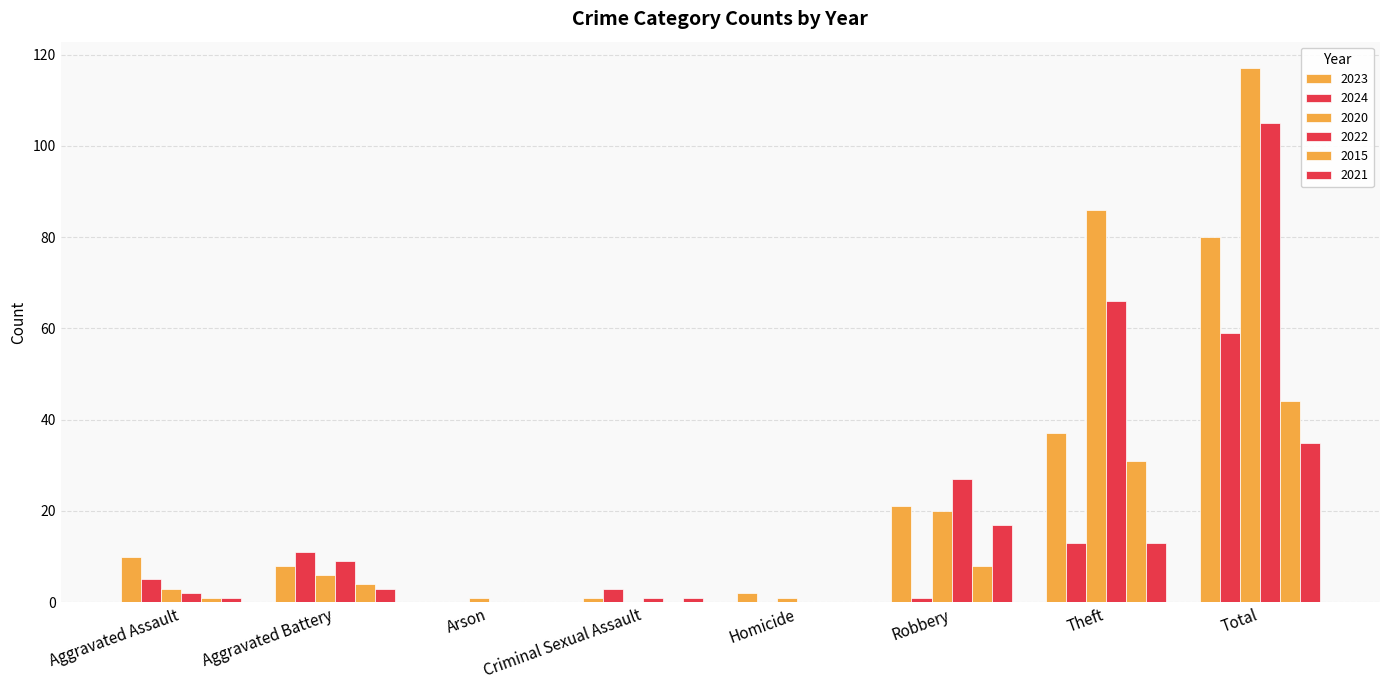

How many groups of bars are there?

8